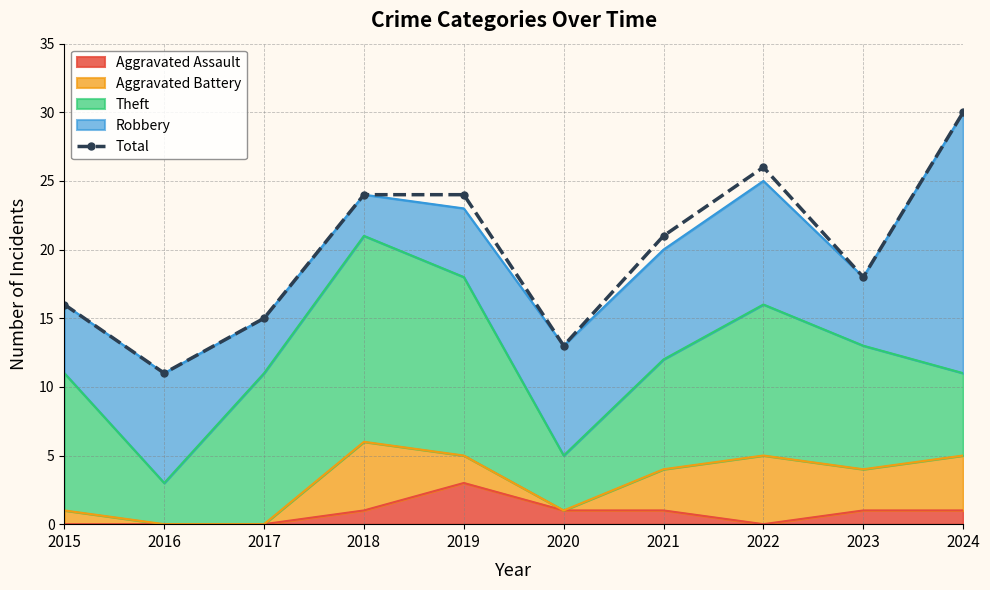

What is the greatest value displayed?

30